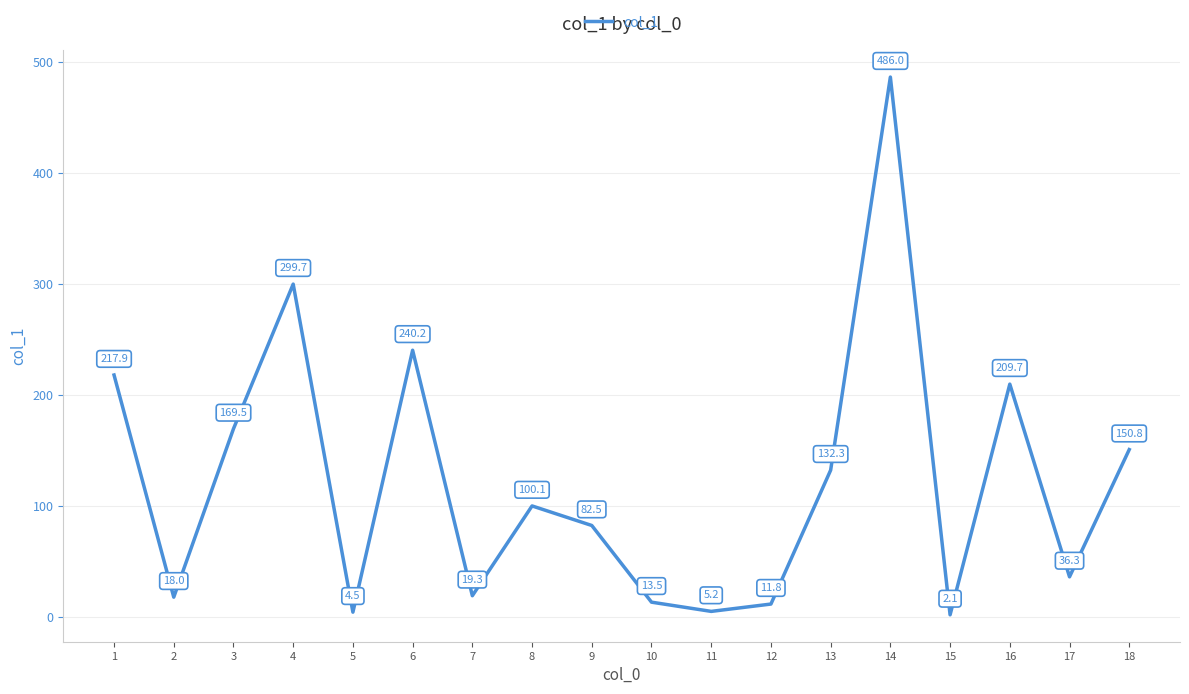

Reading left to right, list all the values displayed in this chart.

1=217.9	2=18.0	3=169.5	4=299.7	5=4.5	6=240.2	7=19.3	8=100.1	9=82.5	10=13.5	11=5.2	12=11.8	13=132.3	14=486.0	15=2.1	16=209.7	17=36.3	18=150.8